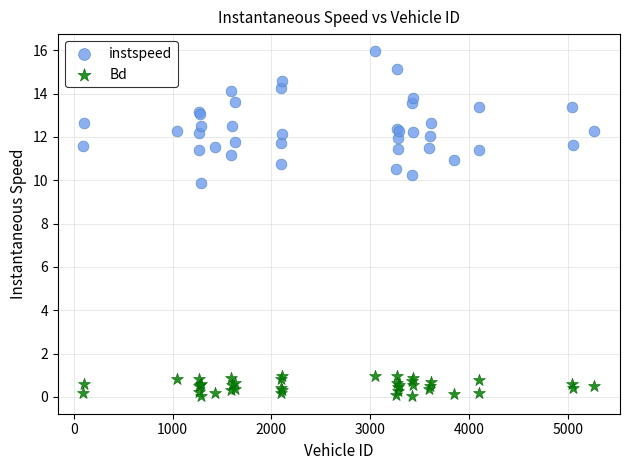

Across all series, what Y value is closest to 7?

9.9